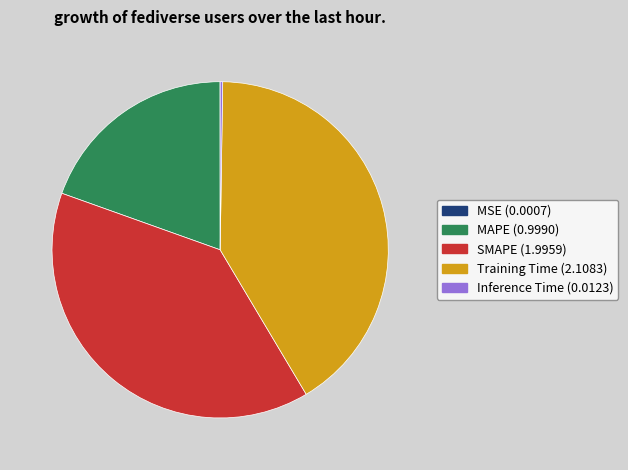

Combined, do Training Time (2.1083) and MAPE (0.9990) account for over 50%?

Yes